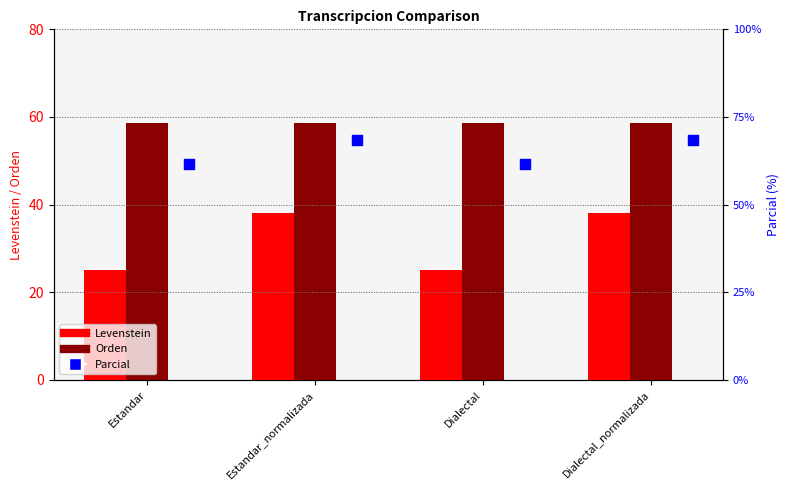

What are all the series names shown in the legend?

Levenstein, Orden, Parcial